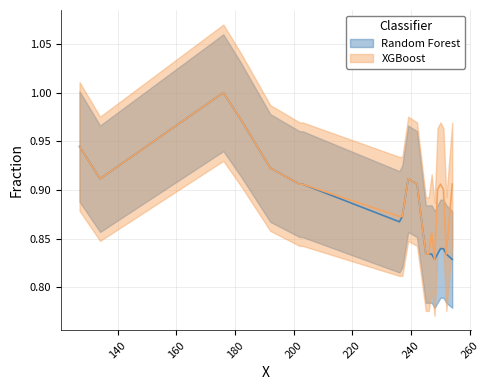

Reading left to right, transcribe all the data shown in this chart.

Random Forest: 127=0.9	134=0.9	176=1.0	182=1.0	192=0.9	202=0.9	203=0.9	236=0.9	237=0.9	239=0.9	242=0.9	245=0.8	246=0.8	247=0.8	248=0.8	249=0.8	250=0.8	251=0.8	252=0.8	254=0.8
XGBoost: 127=0.9	134=0.9	176=1.0	182=1.0	192=0.9	202=0.9	203=0.9	236=0.9	237=0.9	239=0.9	242=0.9	245=0.8	246=0.8	247=0.9	248=0.8	249=0.9	250=0.9	251=0.9	252=0.8	254=0.9